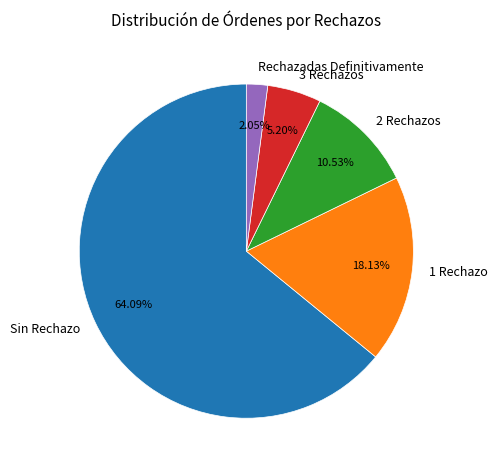

Count the number of slices in the pie.

5